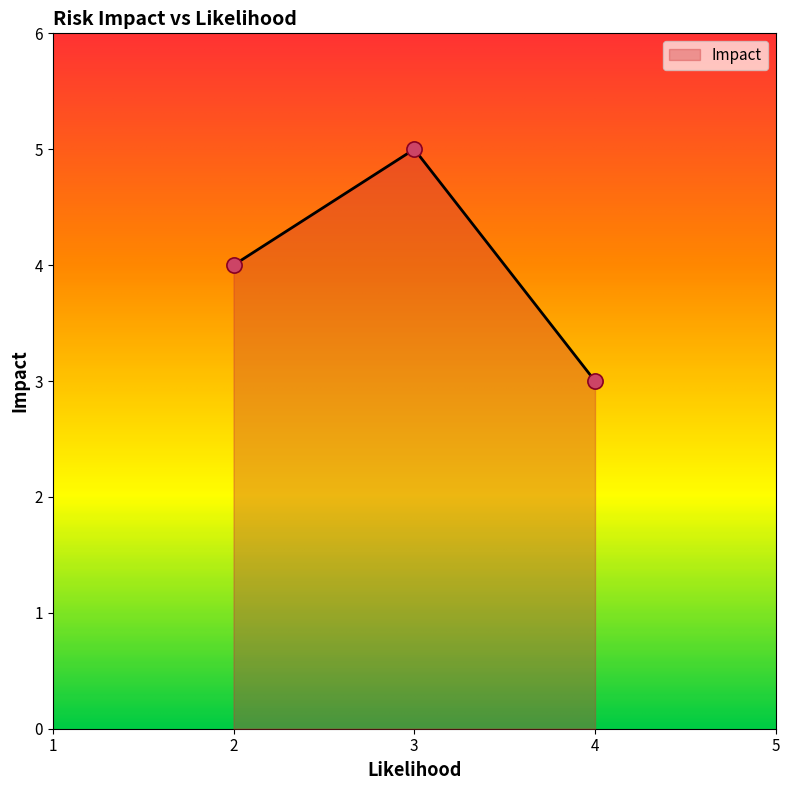

Between 2 and 4, which is larger?

2